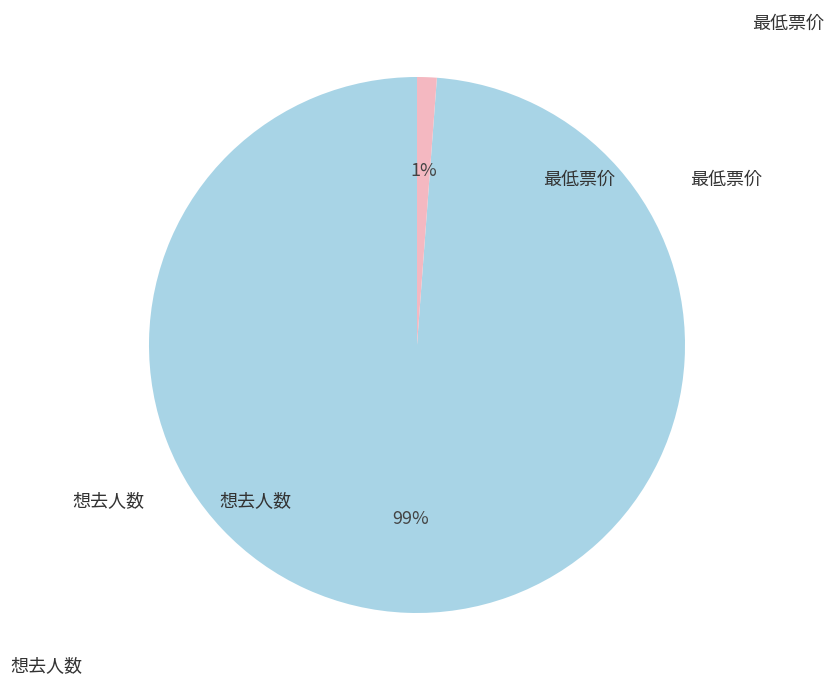

Is there a majority slice in this chart?

Yes